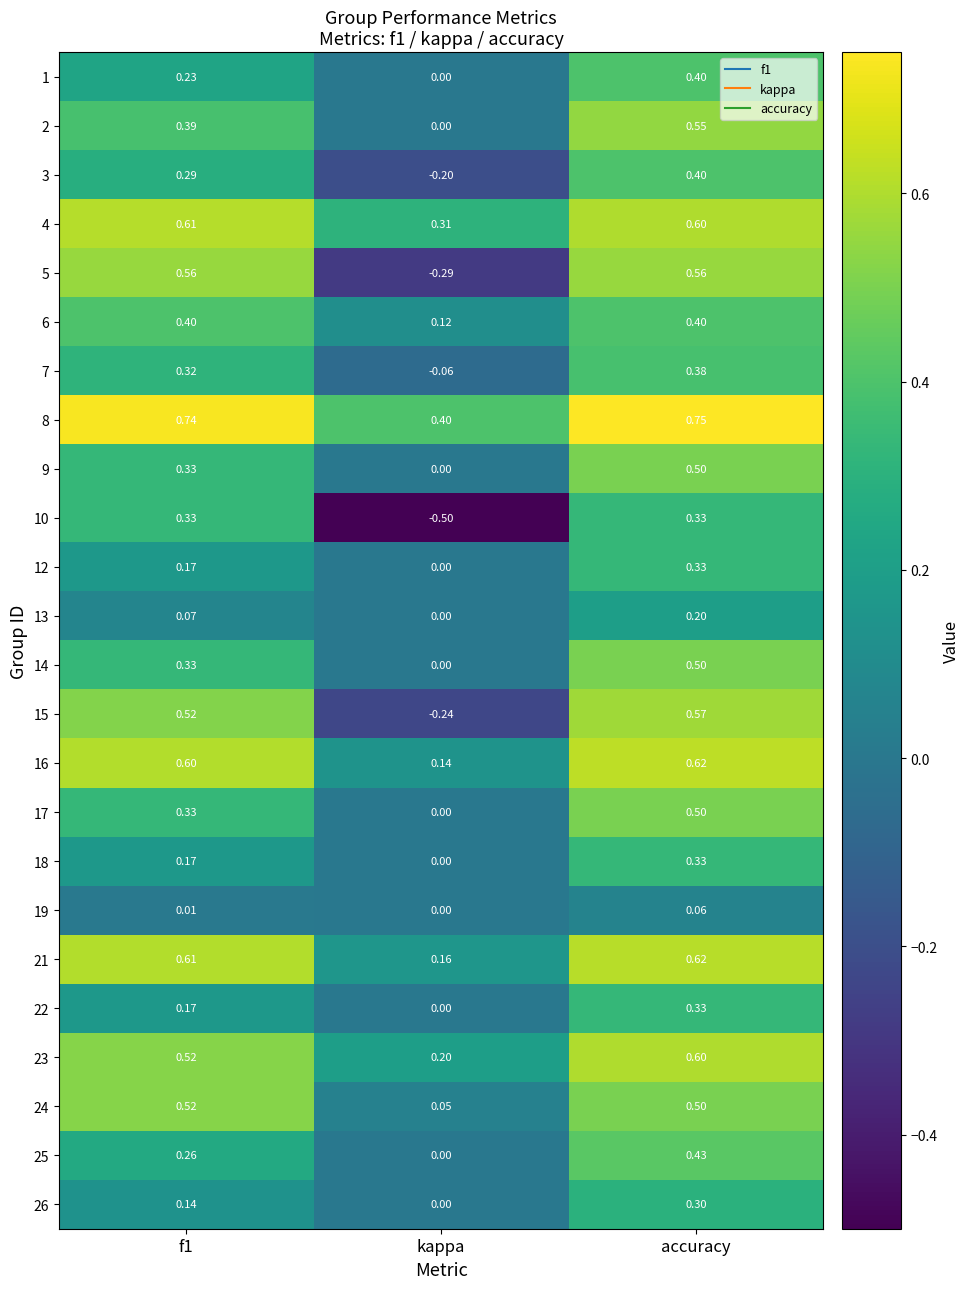

Which label corresponds to the smallest value in the chart?

kappa